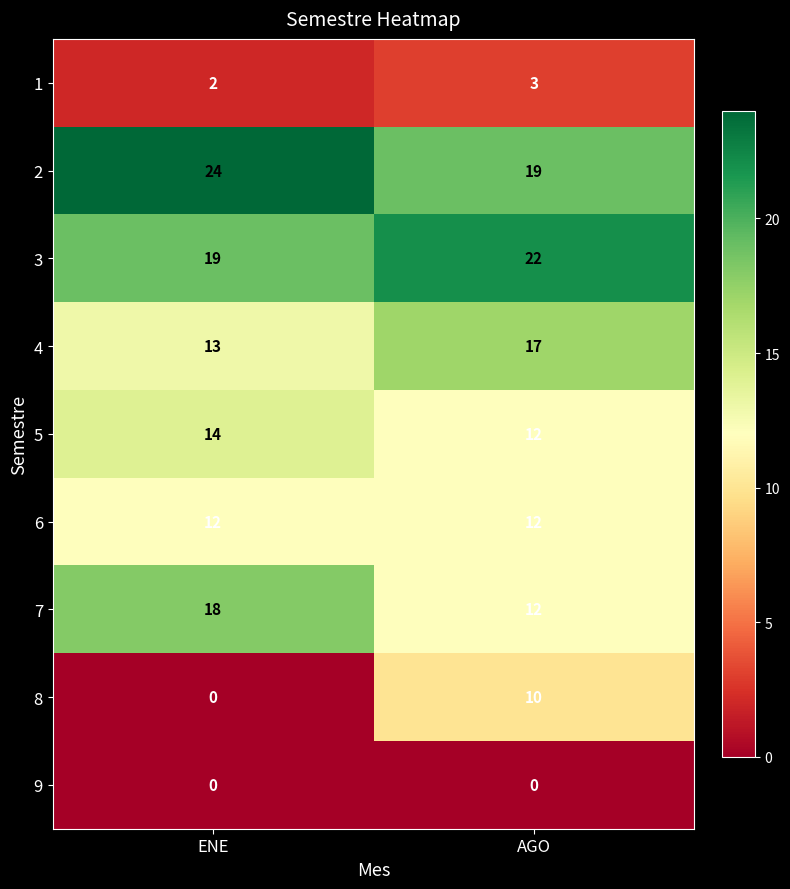

Which series has the largest range (max minus min)?

8